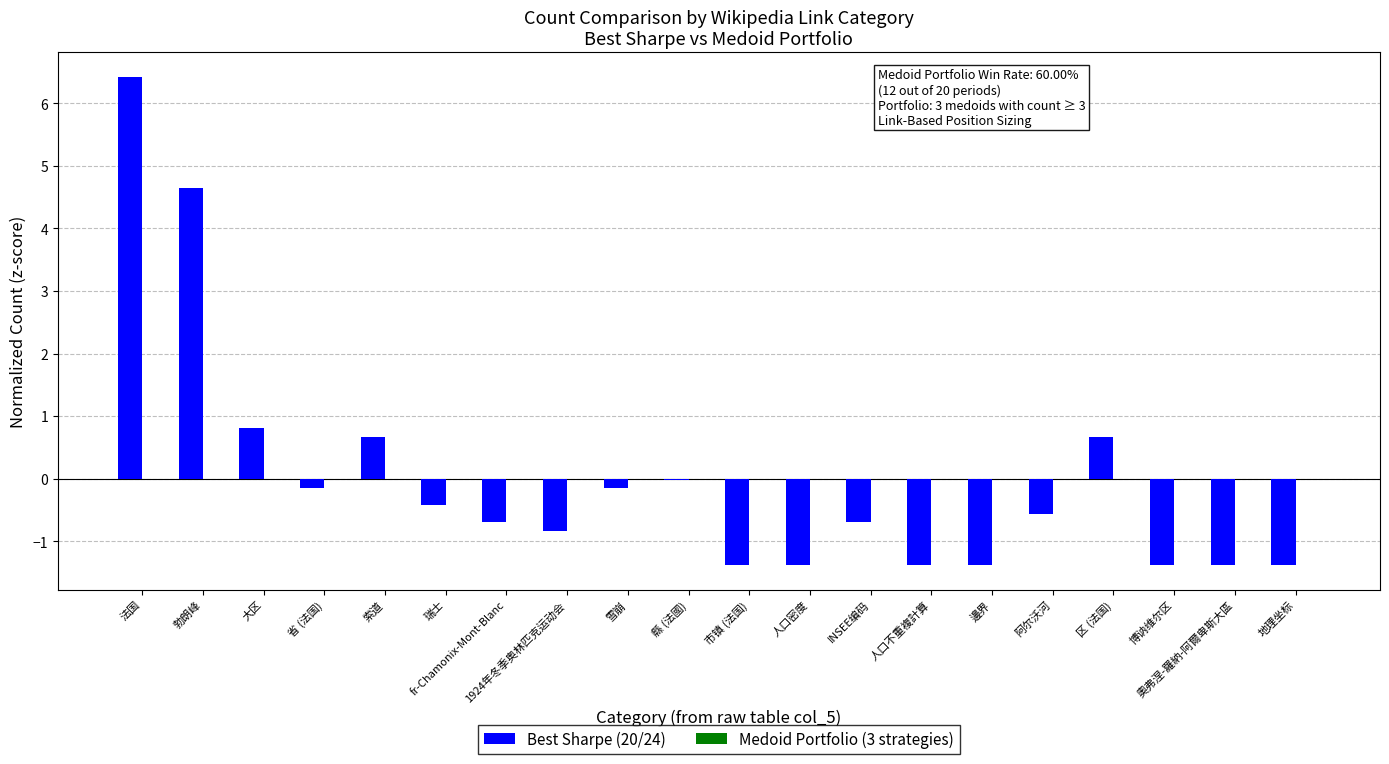

What is the greatest value displayed?

6.4